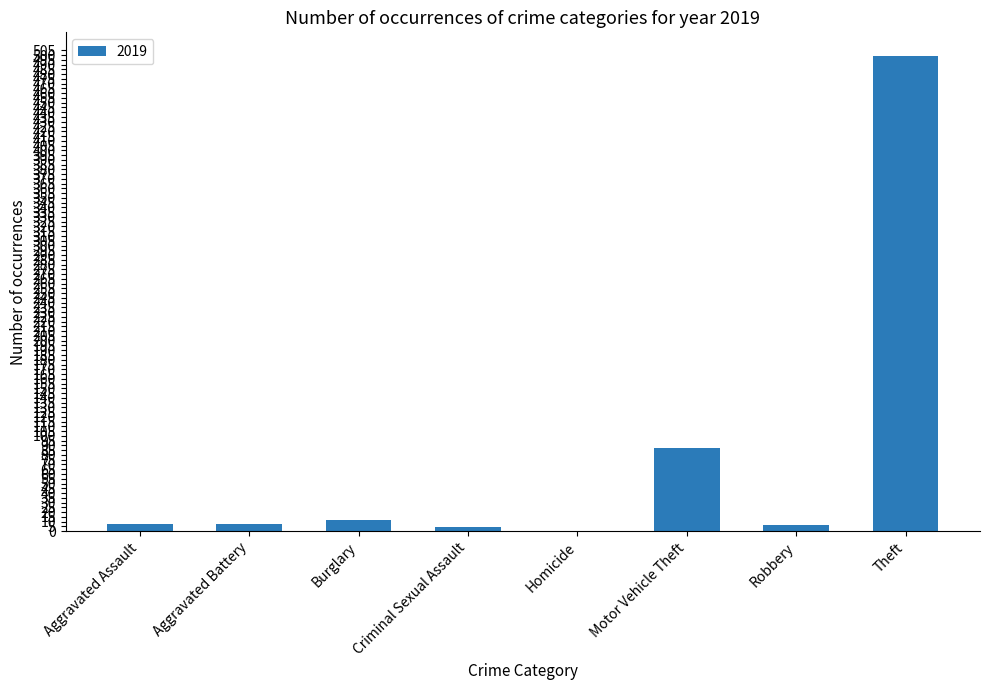

What is the sum of all values?

623